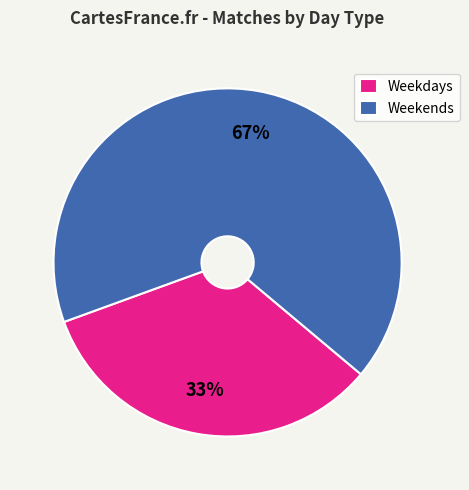

Rank the categories by value from lowest to highest.

Weekdays, Weekends